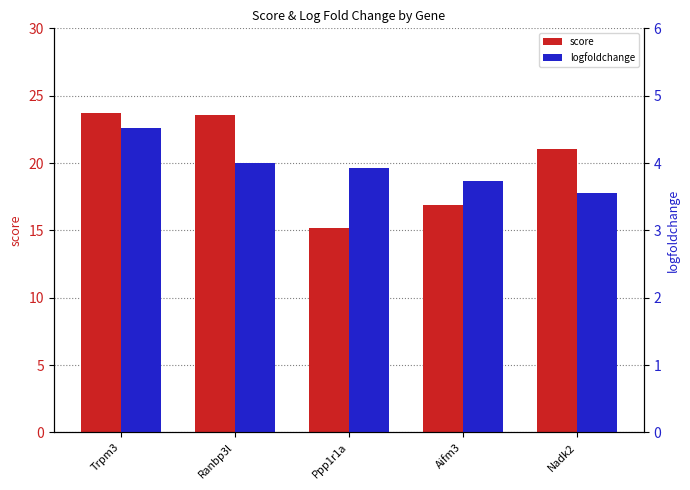

Rank the series by their maximum value, from highest to lowest.

score, logfoldchange